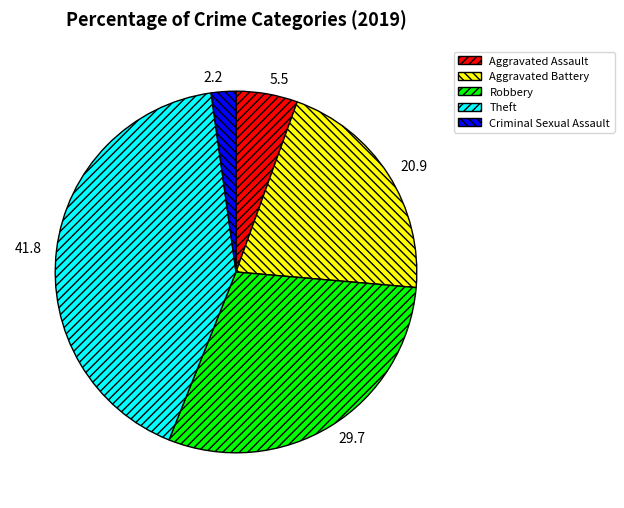

Which slice is the smallest?

Criminal Sexual Assault